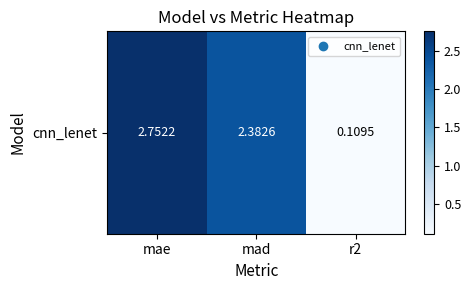

Reading right to left, what are all the values shown in this chart?

0.1	2.4	2.8